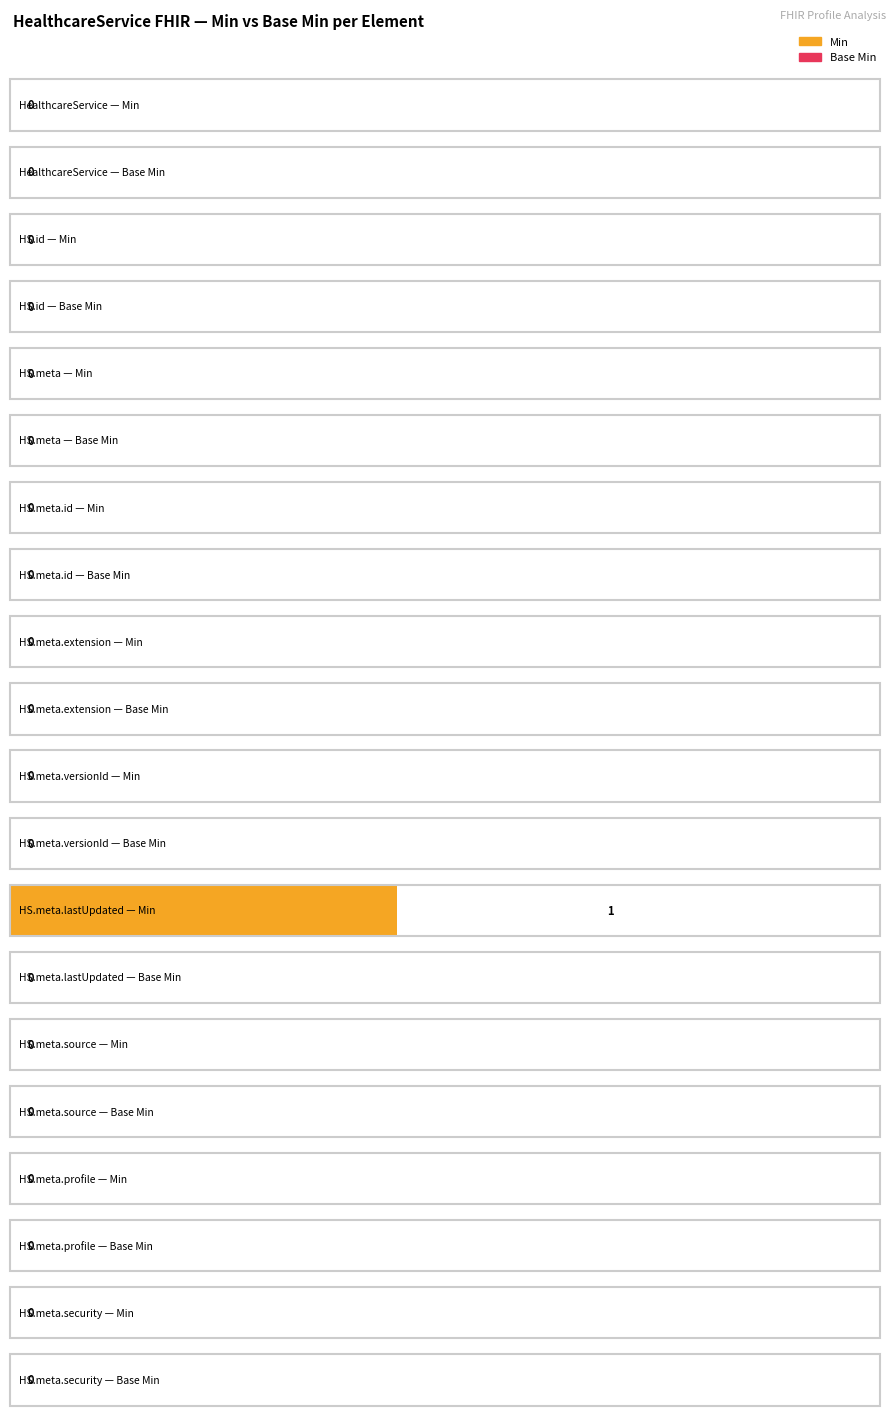

How many Min values are between 0 and 1?

10